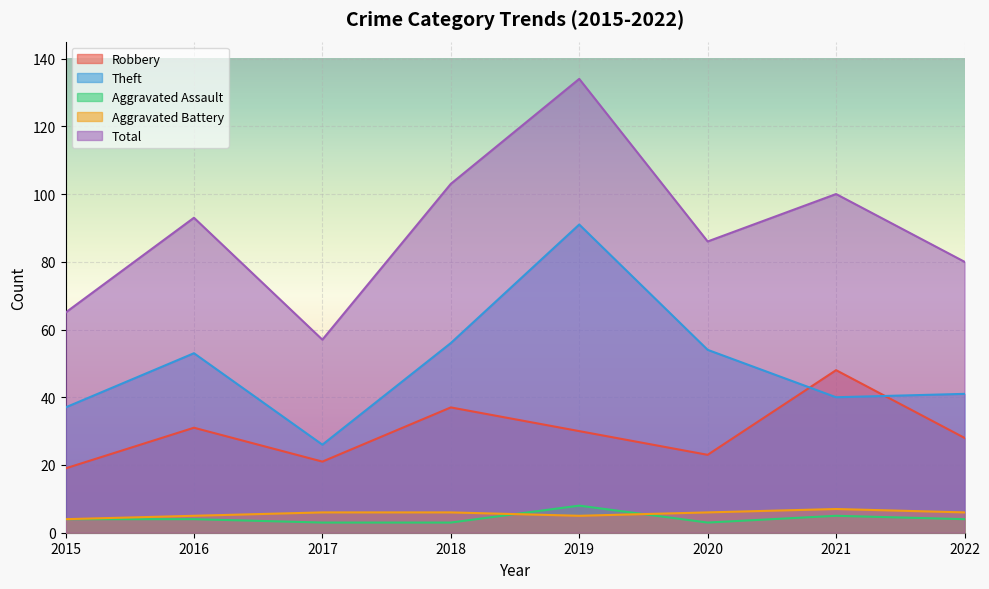

Rank the series at 2016 from lowest to highest value.

Aggravated Assault, Aggravated Battery, Robbery, Theft, Total